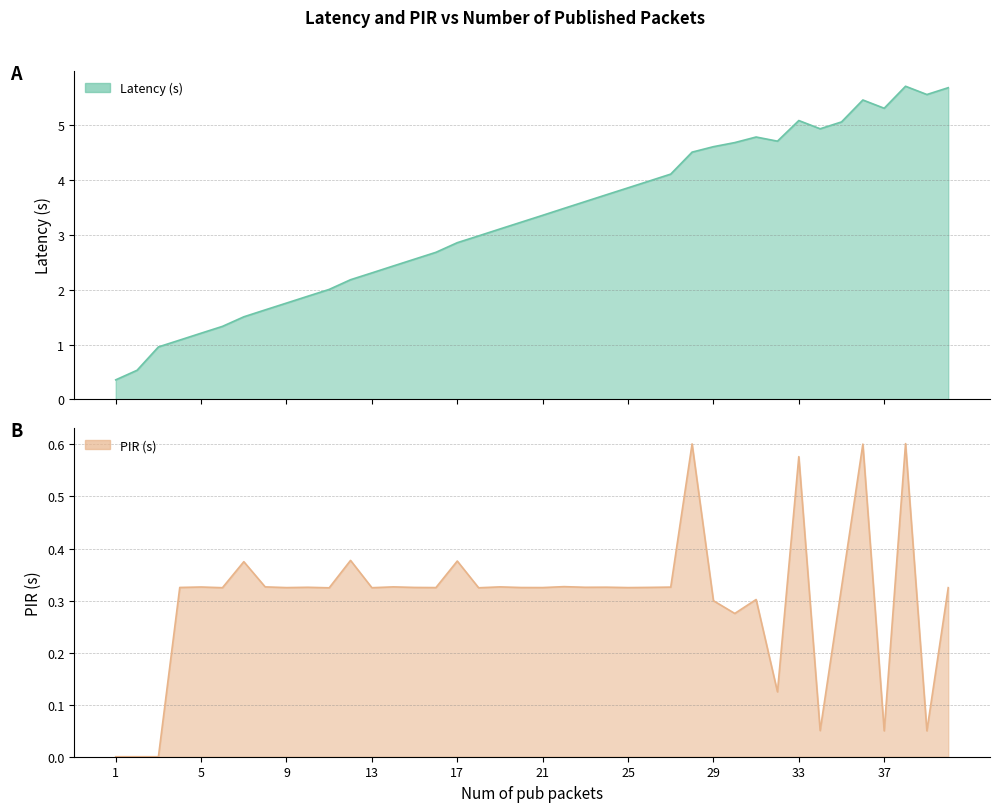

True or false: Latency (s) has a value of 2.7 at 40.

False